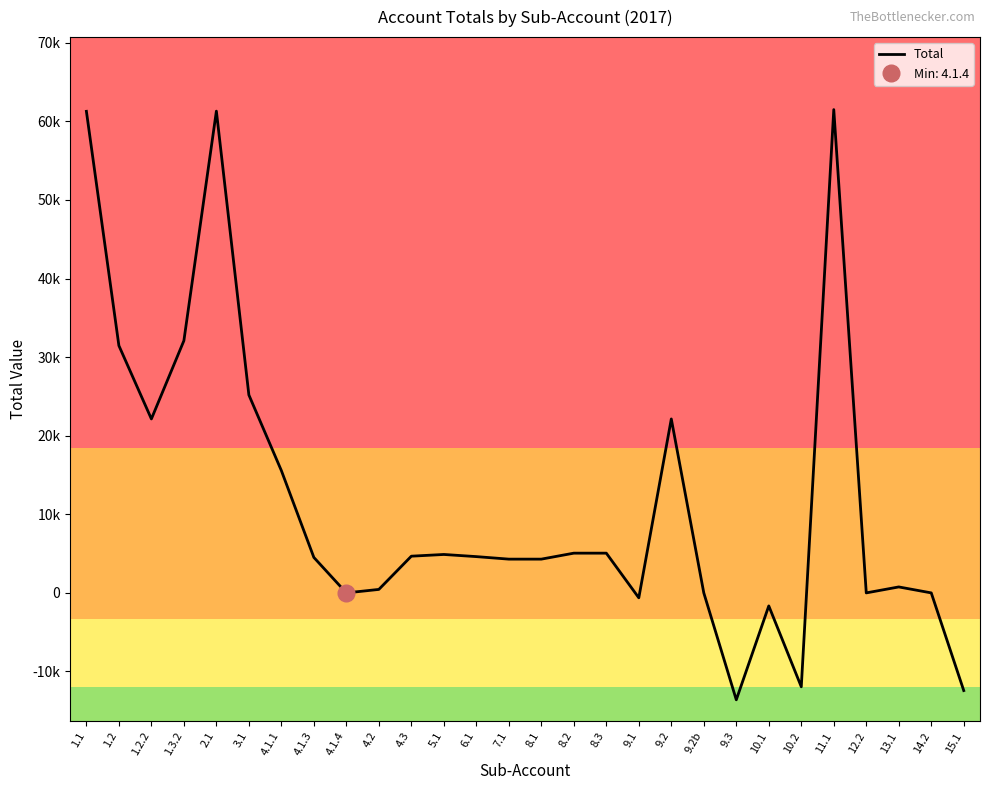

The value at 2.1 is 61297.2. True or false?

True